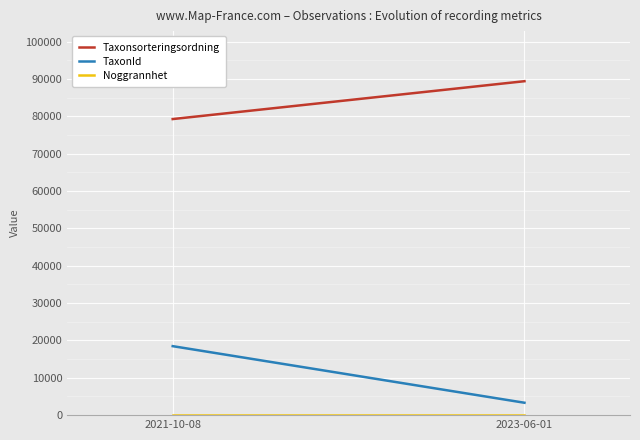

Is this an area chart (filled region under the line)?

No